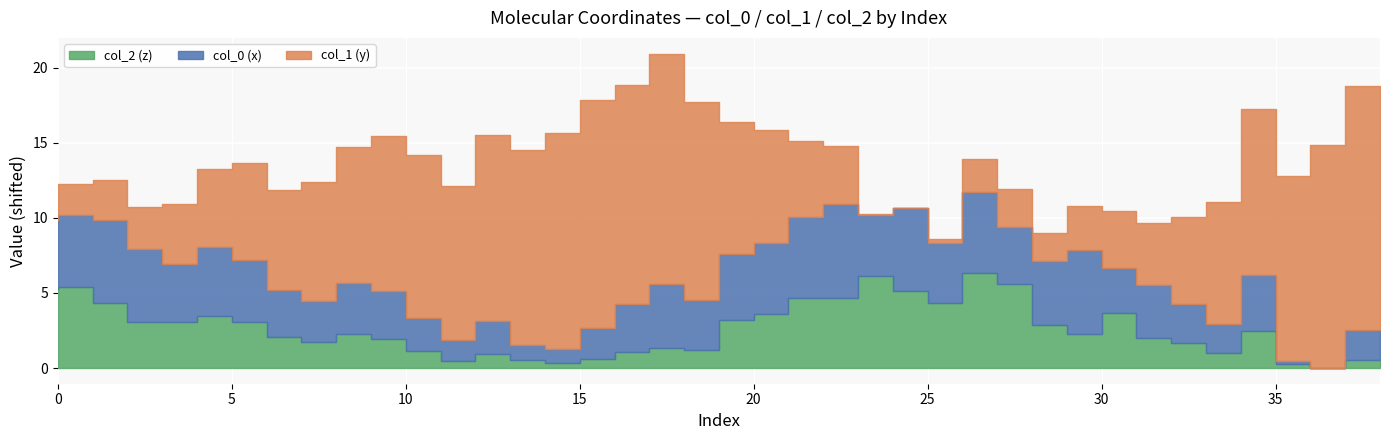

What is the label of the 27th point from the right?

12